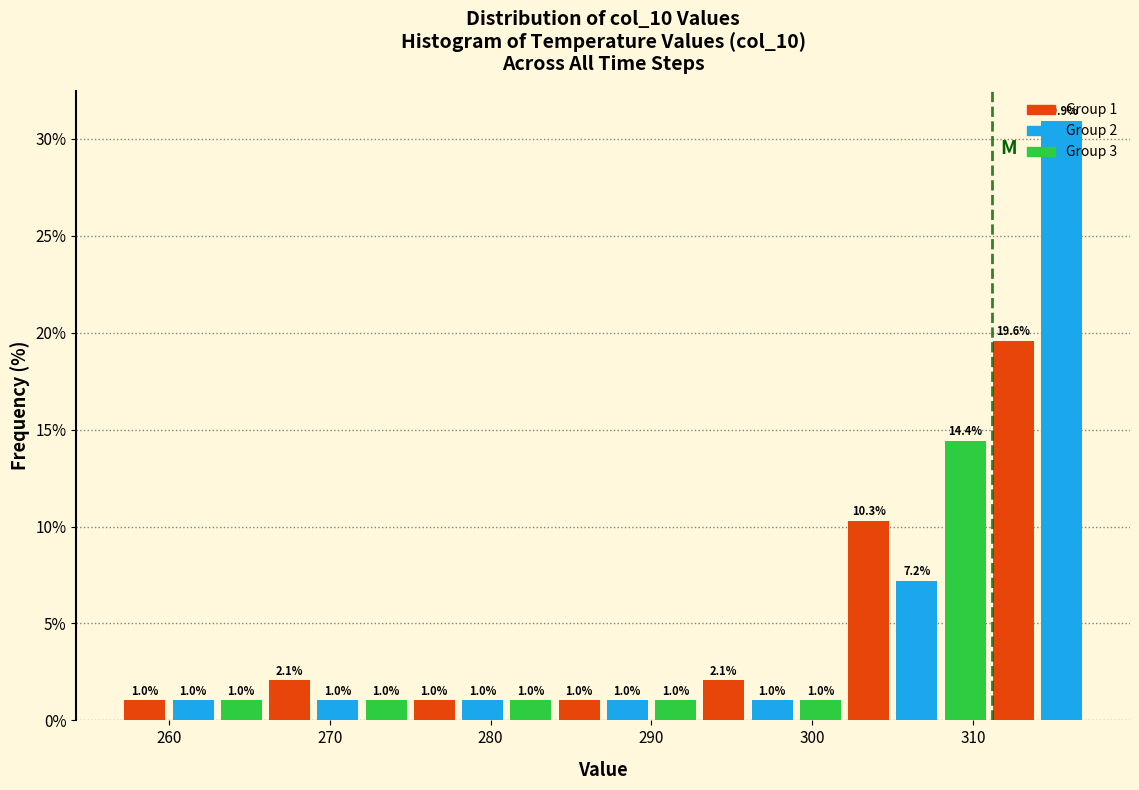

Read against the x-axis, roughly where is the centre of the tallest bar?

316